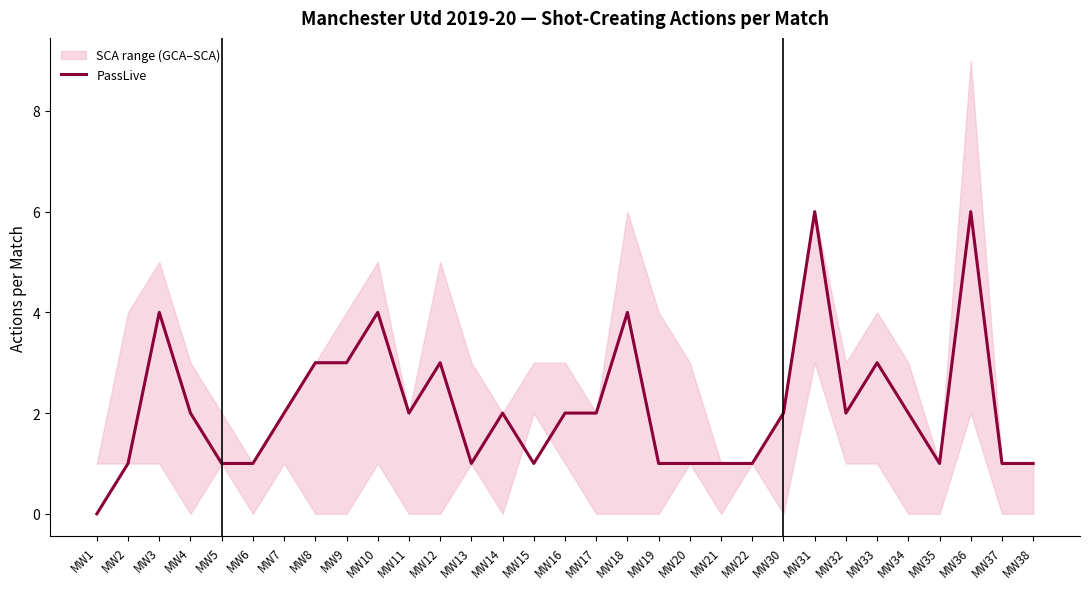

How many interior local peaks (higher than both neighbors) does the data have?

8